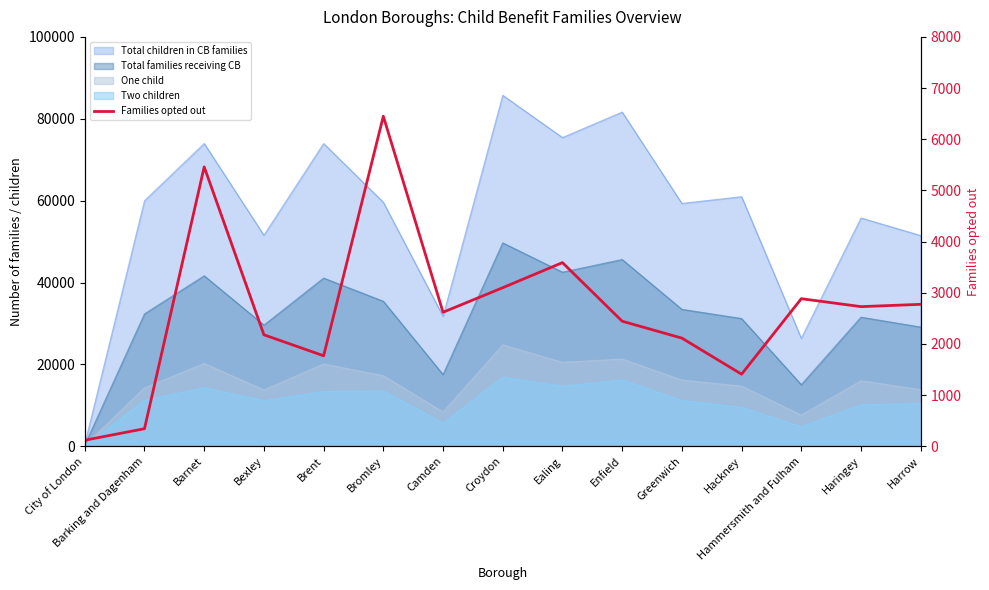

At which category does the chart reach its minimum across all series?

City of London